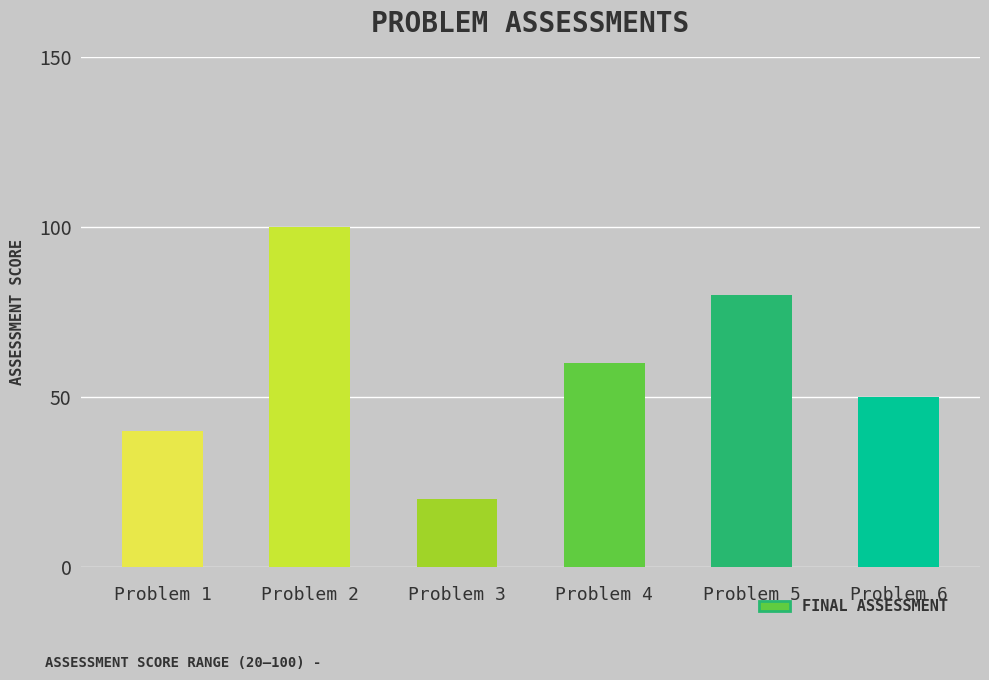

Reading left to right, extract all data points from this chart.

Problem 1=40	Problem 2=100	Problem 3=20	Problem 4=60	Problem 5=80	Problem 6=50